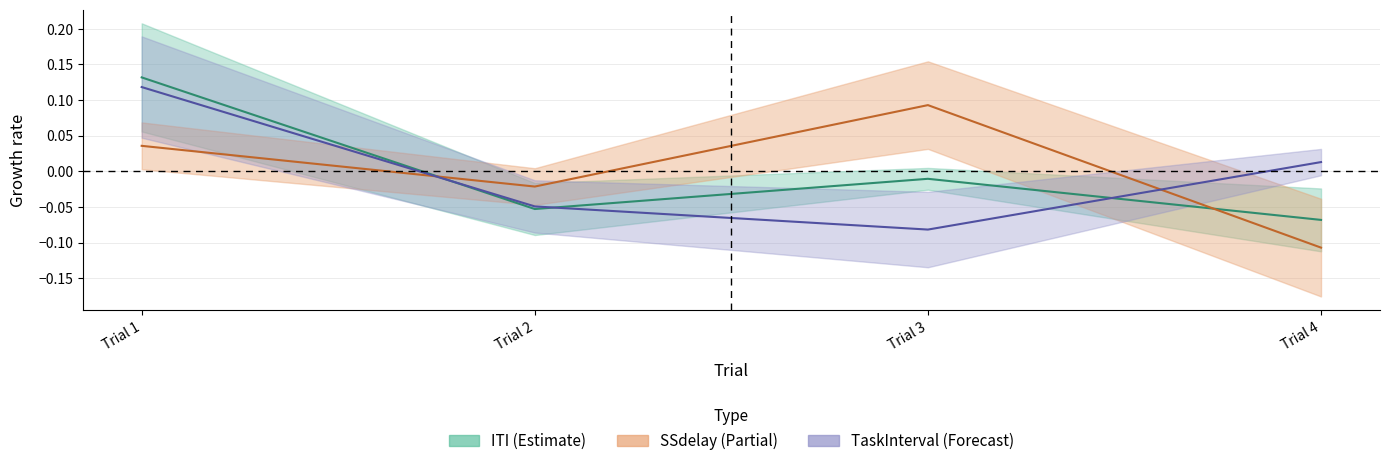

Is the value of ITI at Trial 1 greater than the value of TaskInterval at Trial 1?

Yes